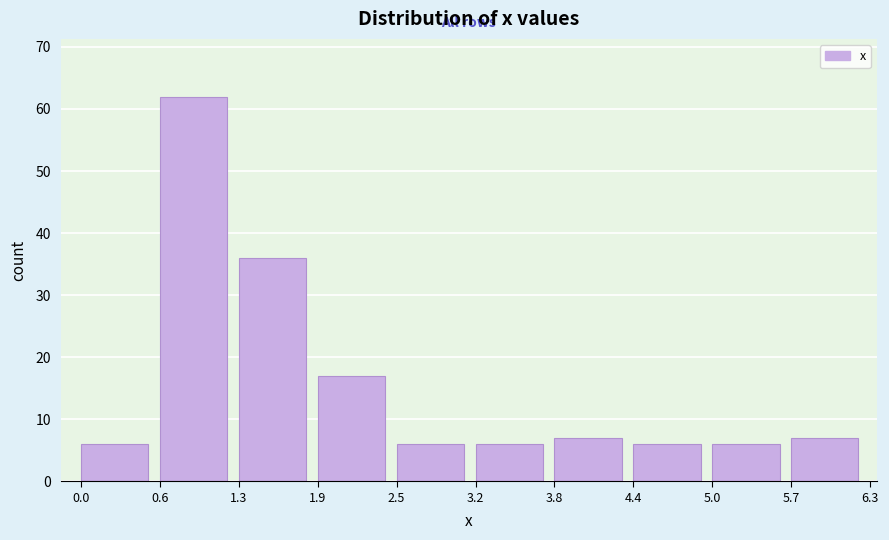

Which range on the x-axis has the tallest bar?

0.6 to 1.3